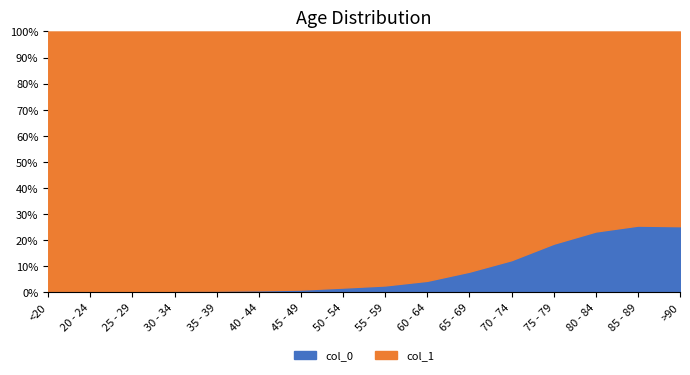

Does the chart display data point markers on the line(s)?

No